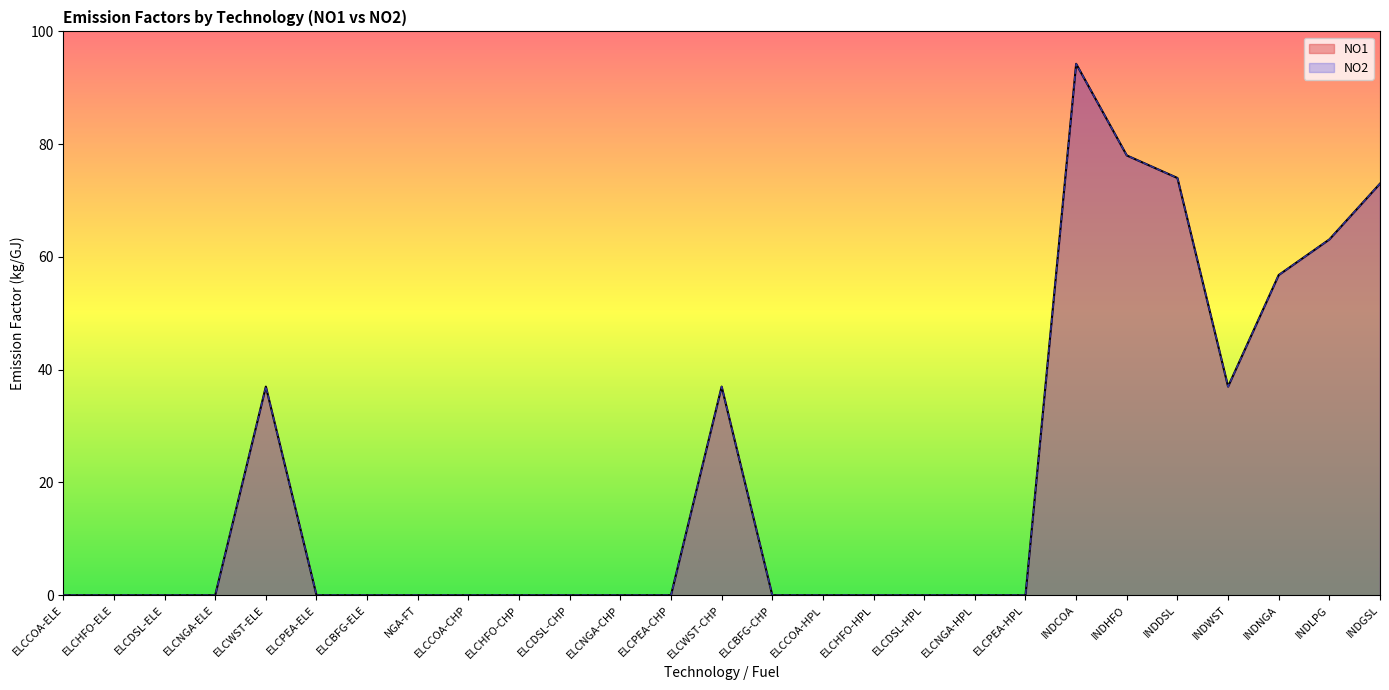

At how many categories does at least one series exceed 86?

1